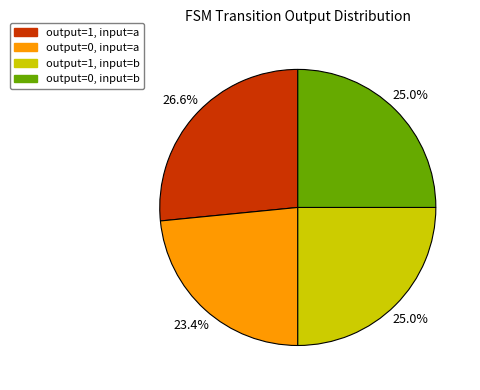

Combined, what portion of the pie is output=0, input=b and output=1, input=b?

50.0%